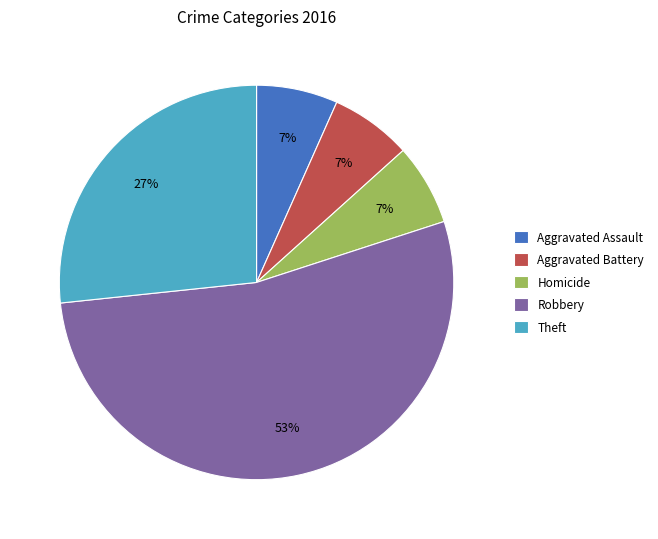

Approximately how many times larger is the value at Aggravated Assault compared to Aggravated Battery?

1.0